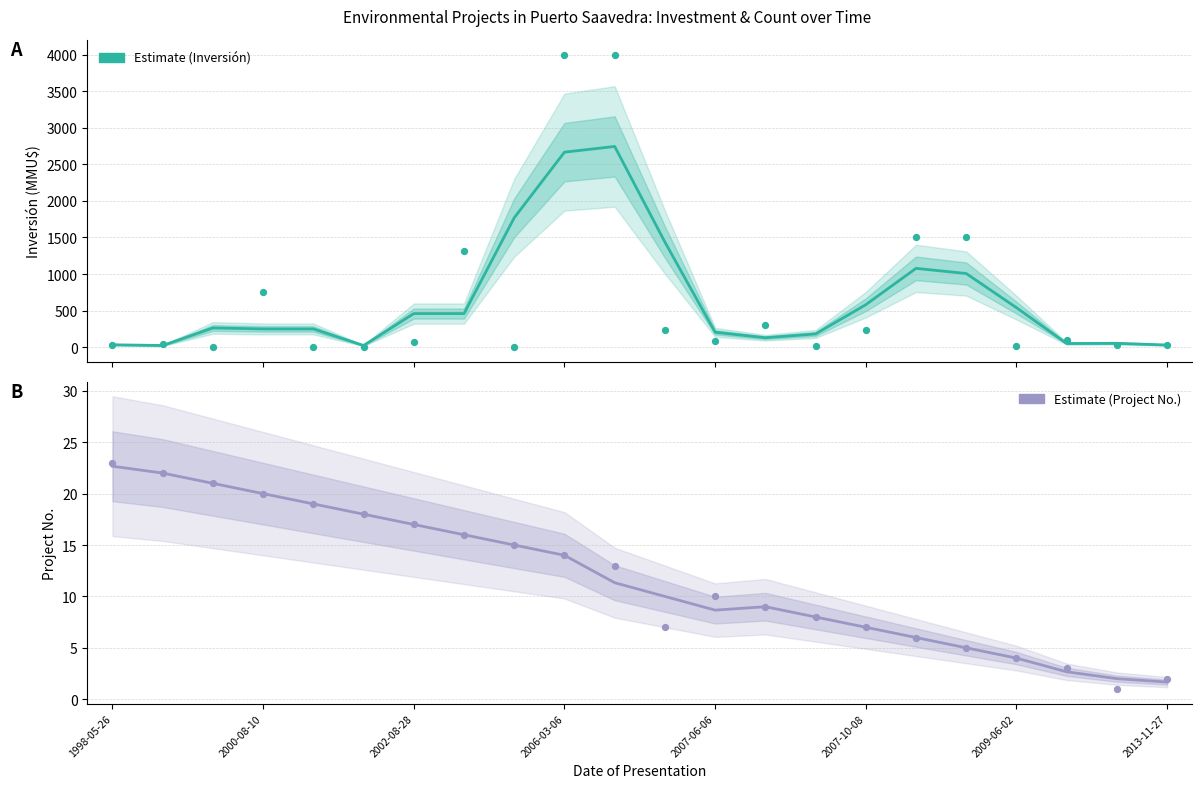

What is the total value across all series at 2007-10-08?

588.3